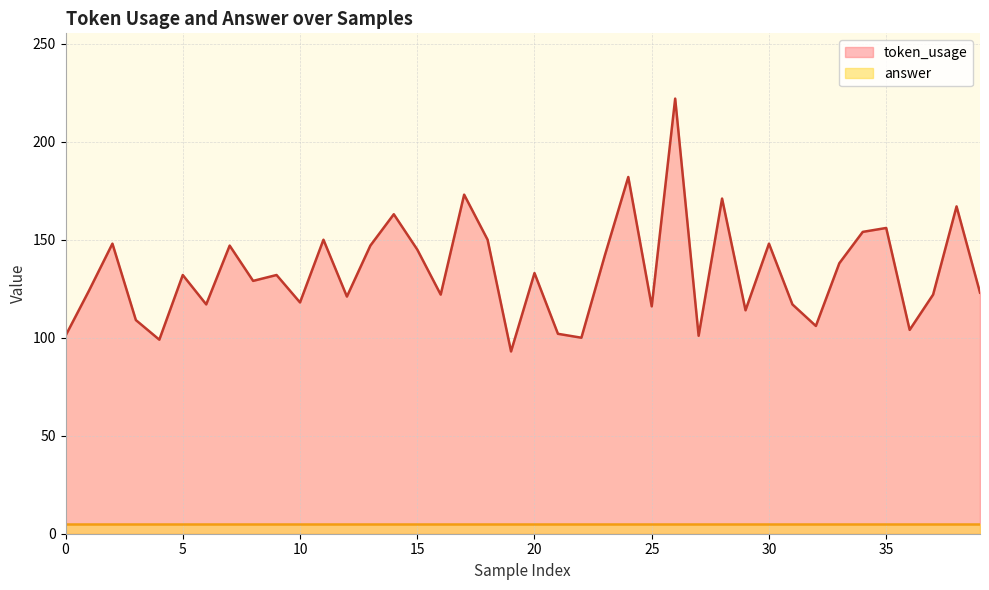

Where does the data first go above 132?

2